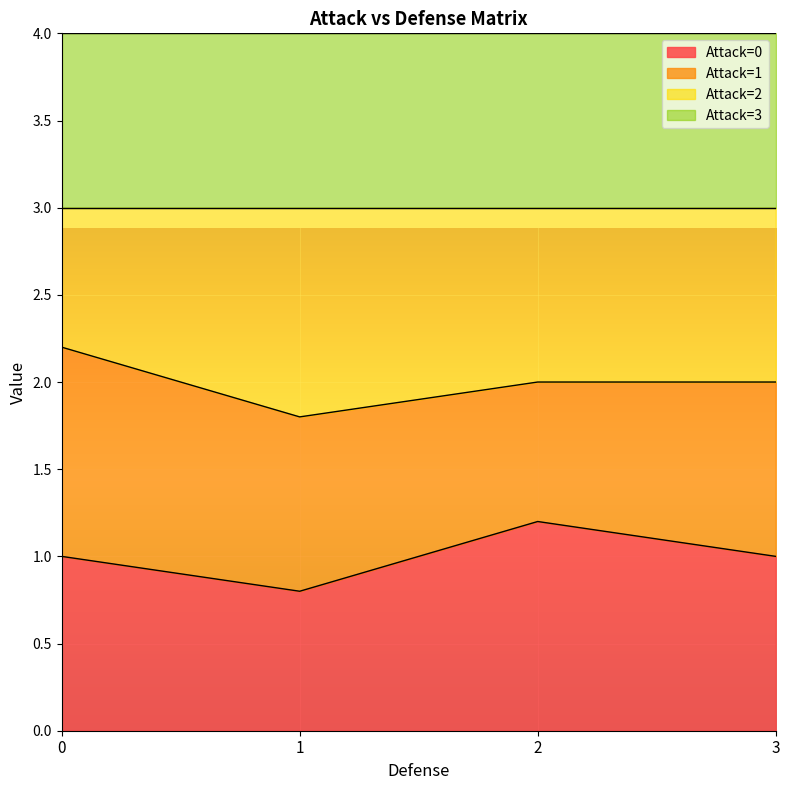

Is it true that 2 equals 3.5 at 0?

False